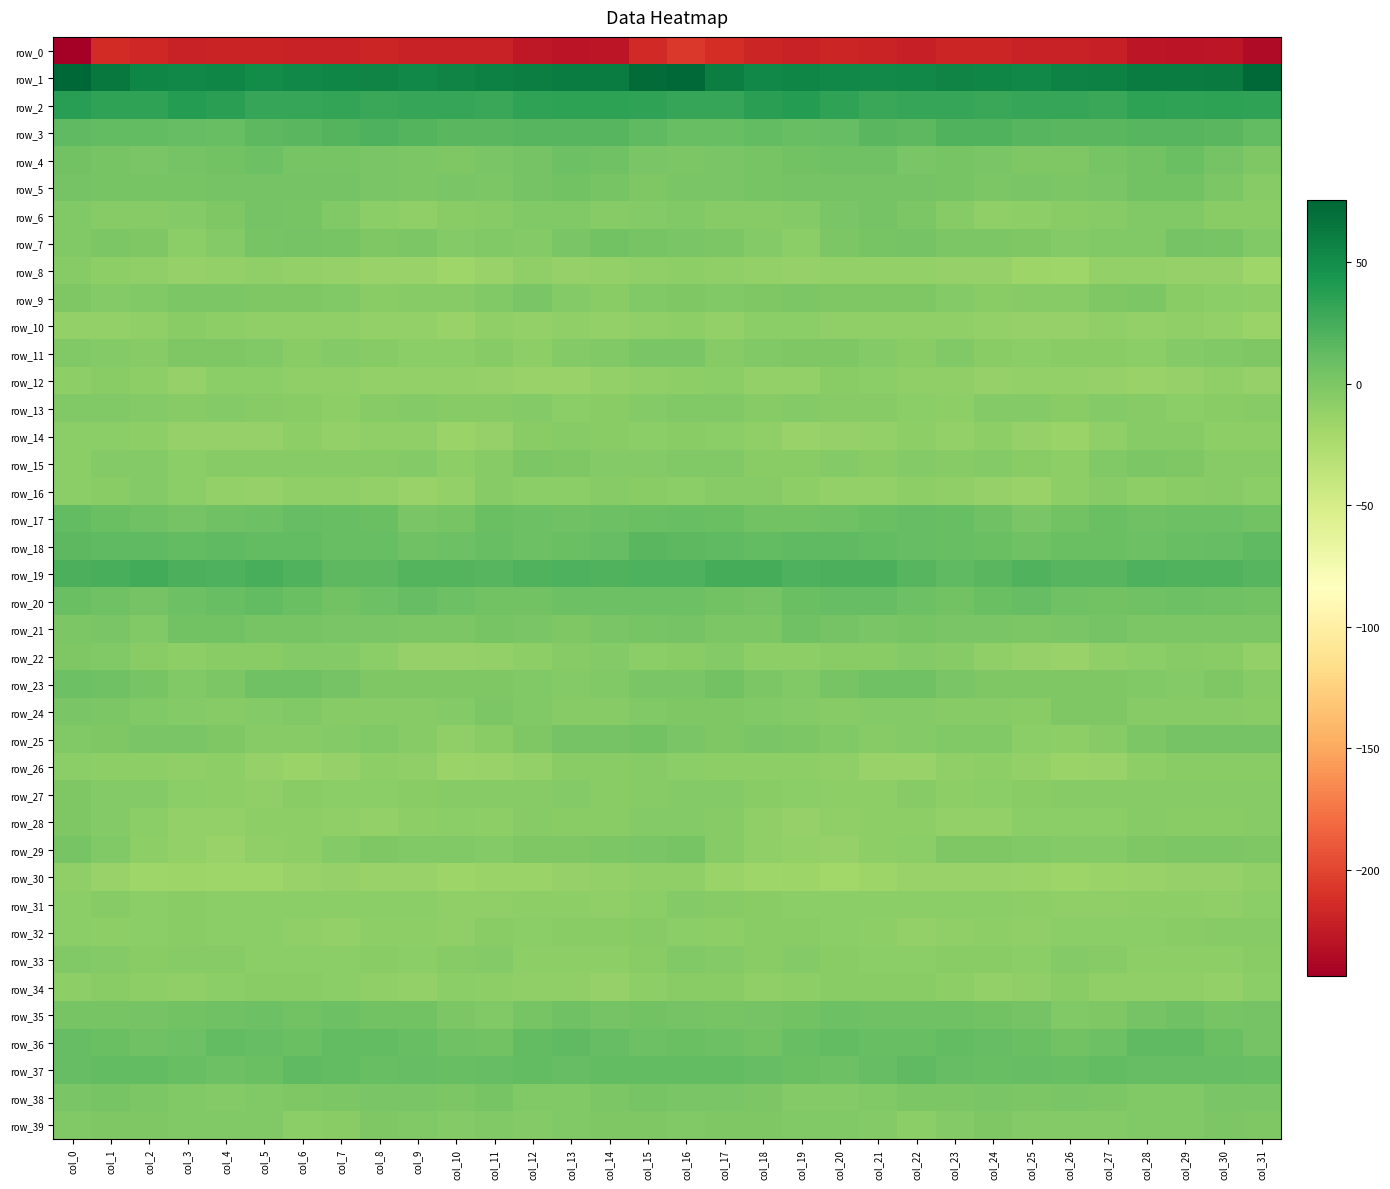

Which series has the largest range (max minus min)?

row_0